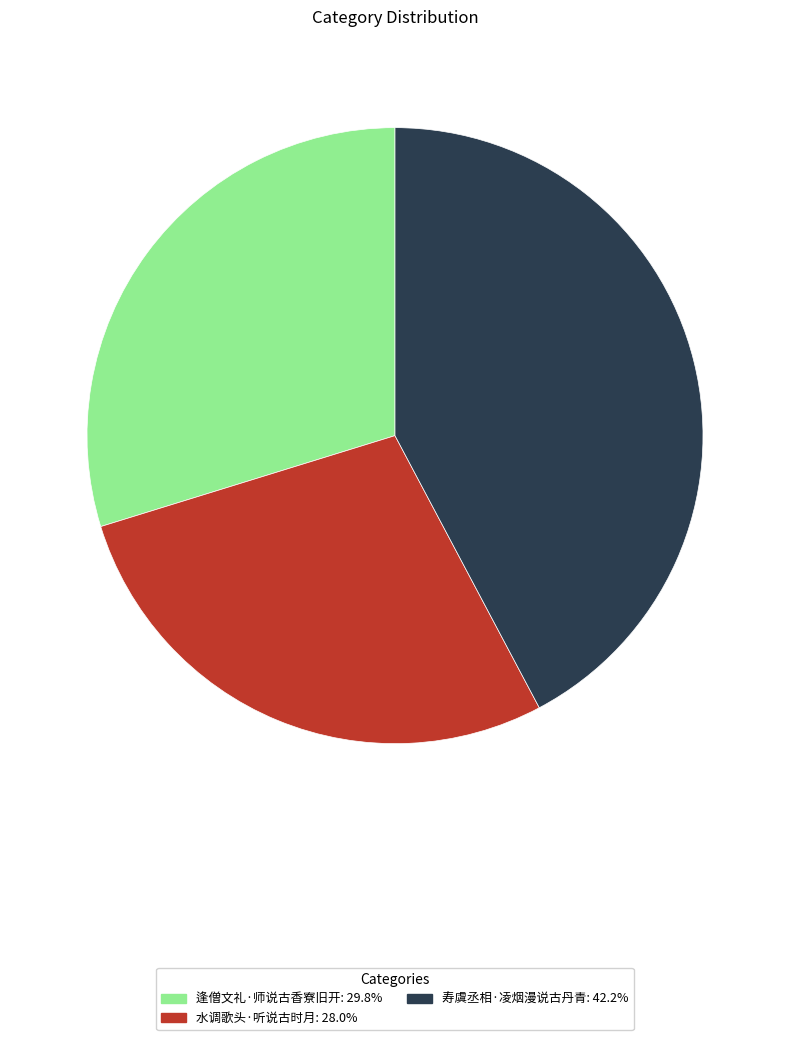

True or false: 寿虞丞相·凌烟漫说古丹青 accounts for 35% of the total.

False